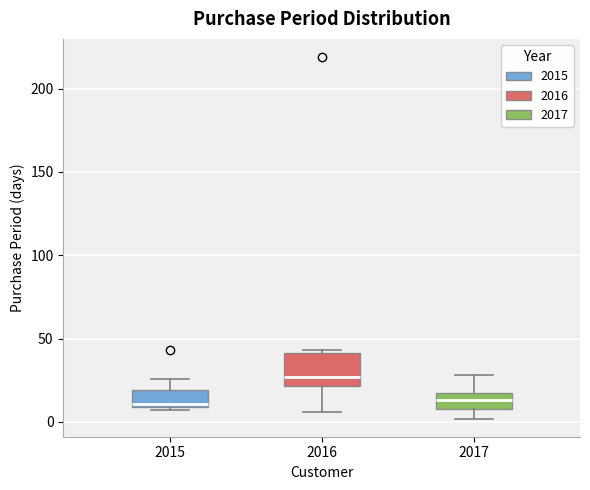

Which box has the highest median line?

2016